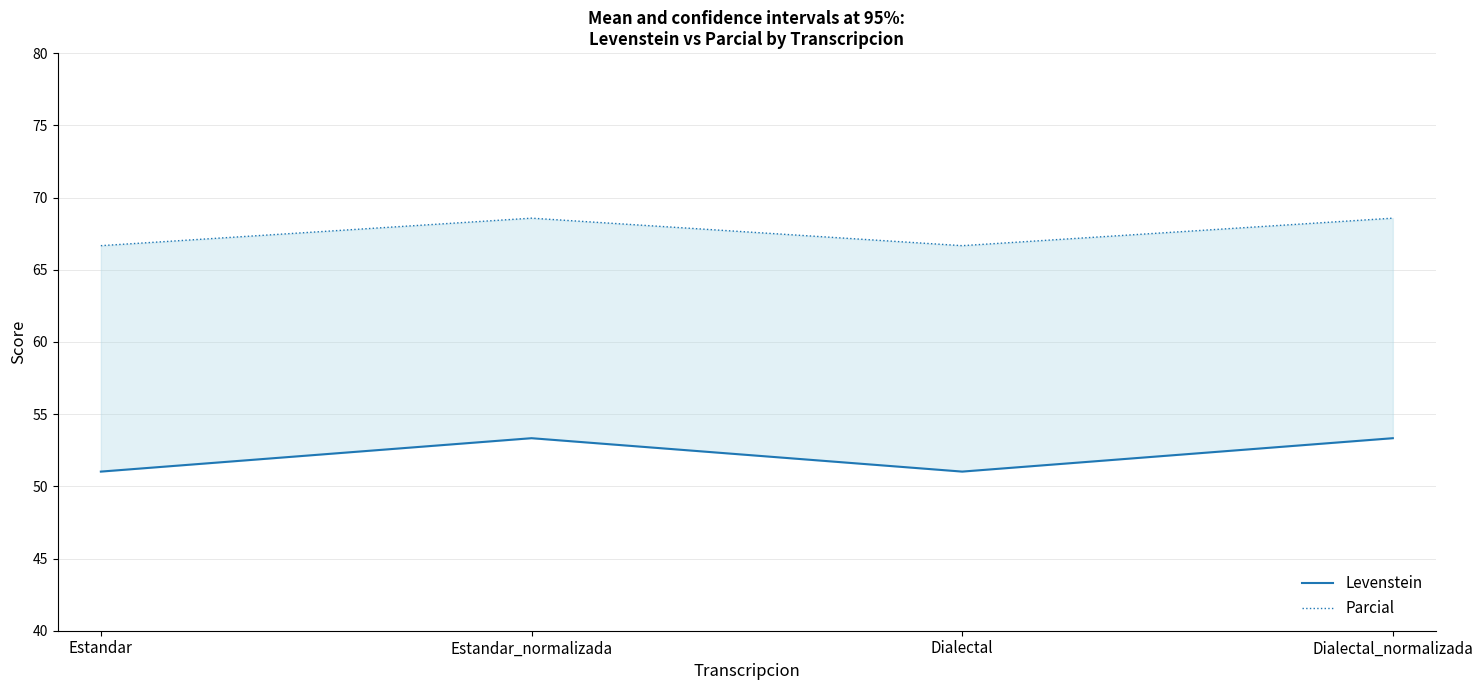

Does the chart have visible grid lines?

Yes